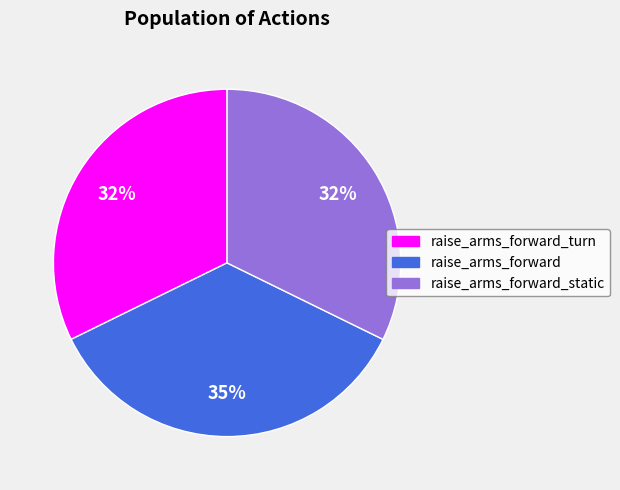

Is there any slice that represents more than half of the pie?

No